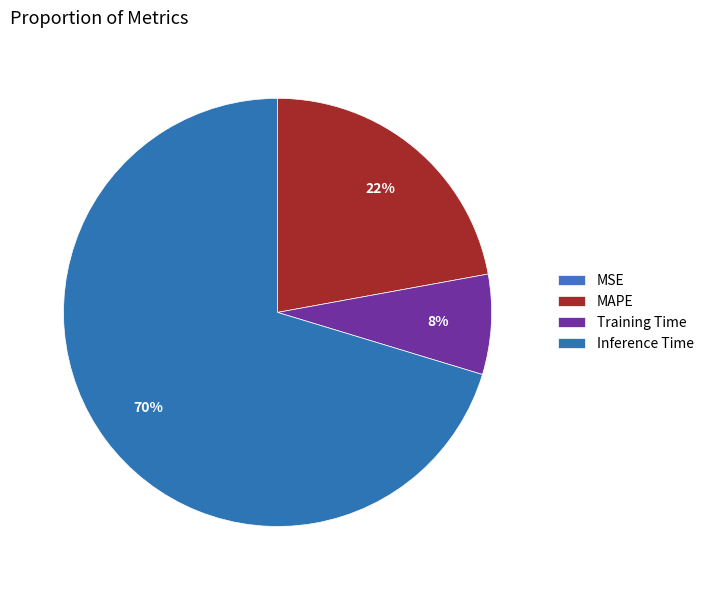

What is the largest slice in the pie chart?

Inference Time